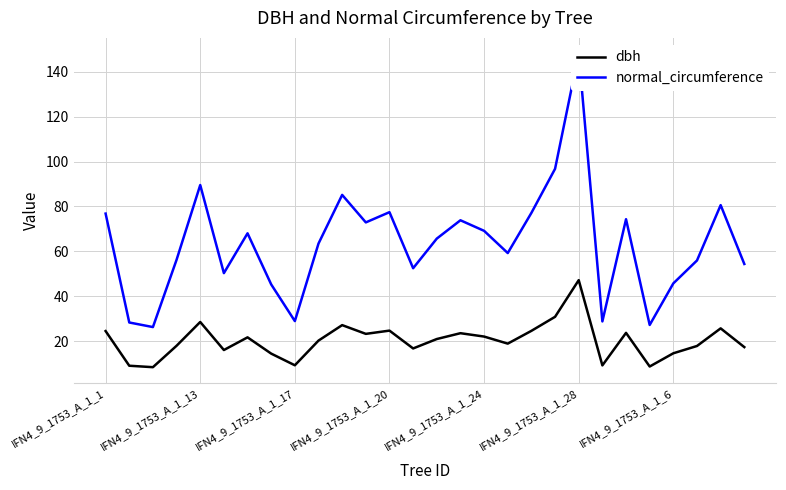

In dbh, how many points are lower than both neighbors (excluding endpoints)?

8